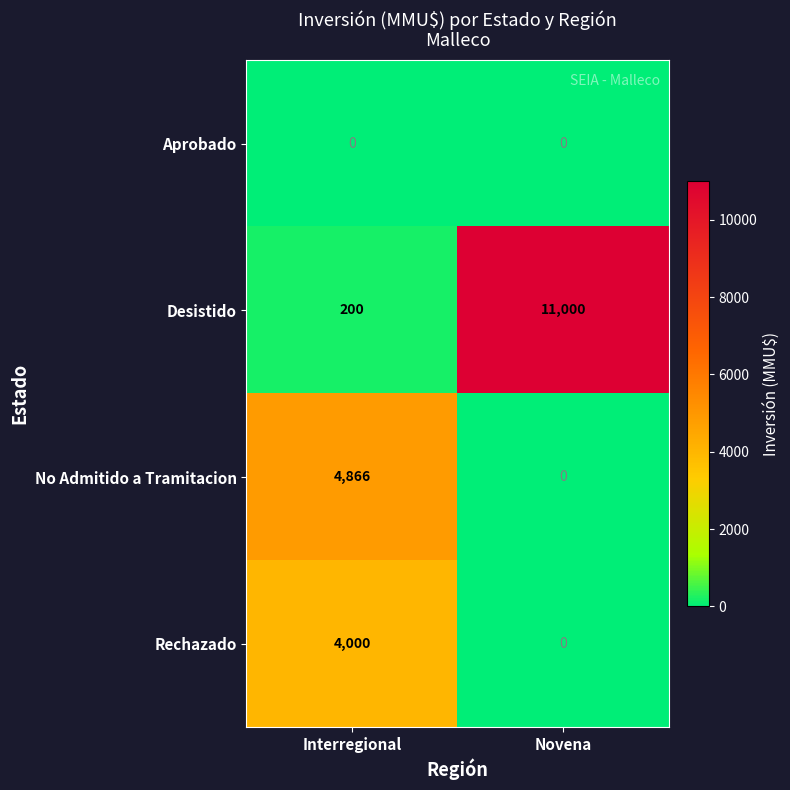

Reading right to left, transcribe all the data shown in this chart.

Aprobado: Novena=0	Interregional=0
Desistido: Novena=11000	Interregional=200
No Admitido a Tramitacion: Novena=0	Interregional=4866
Rechazado: Novena=0	Interregional=4000